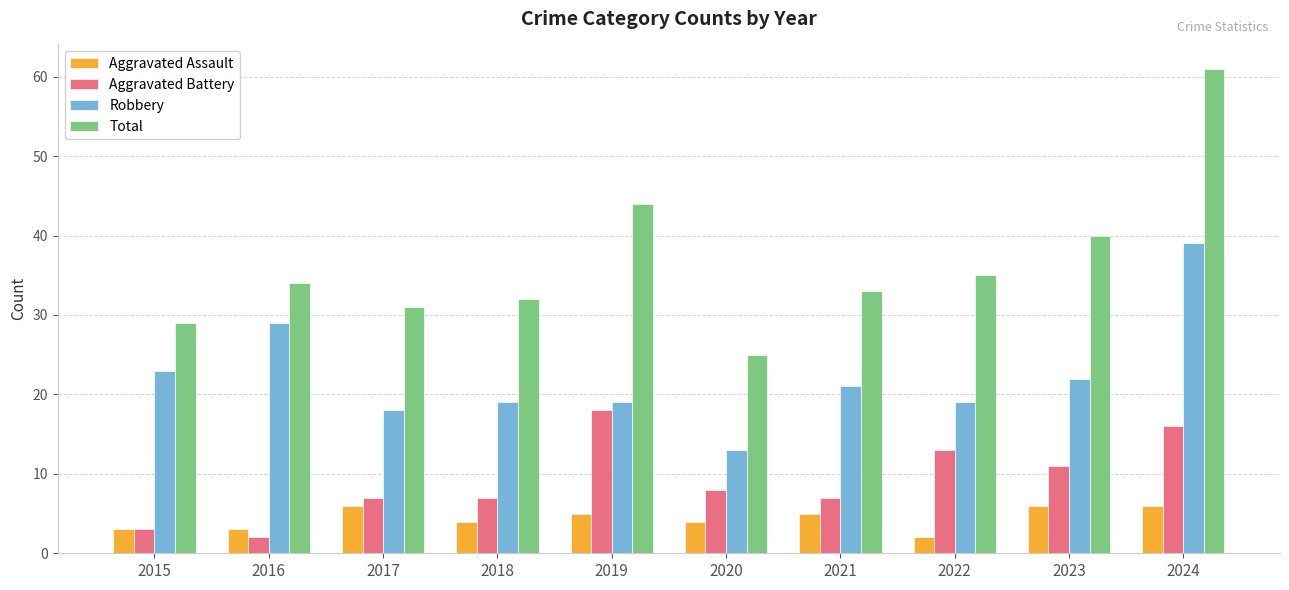

How many categories are shown in the chart?

10